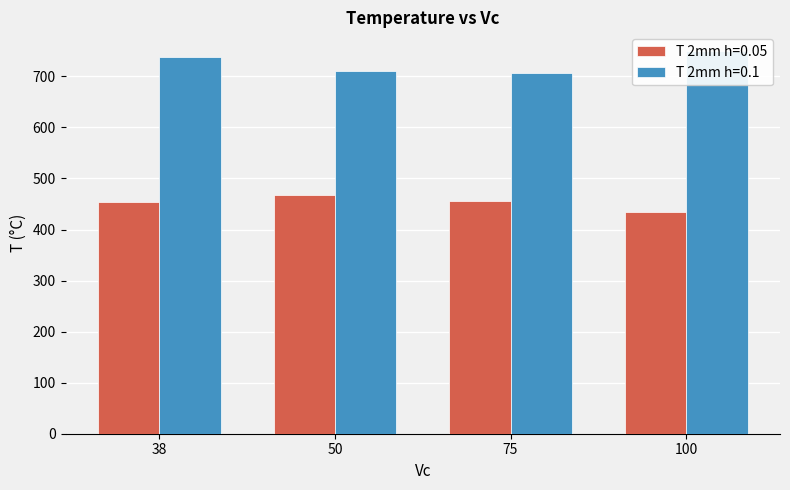

Count the number of data series in this chart.

2